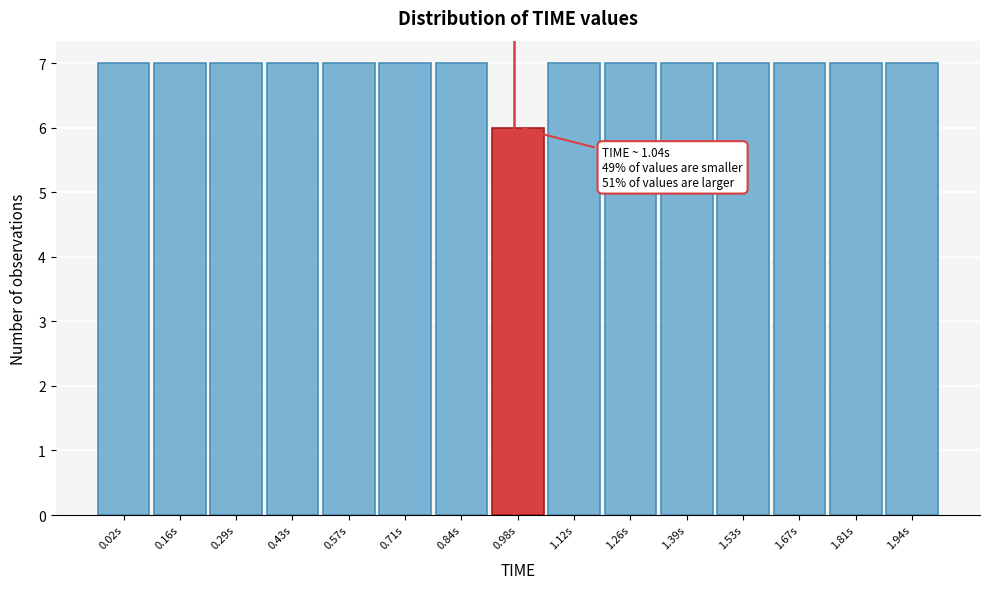

Reading left to right, transcribe all the data shown in this chart.

7	7	7	7	7	7	7	6	7	7	7	7	7	7	7